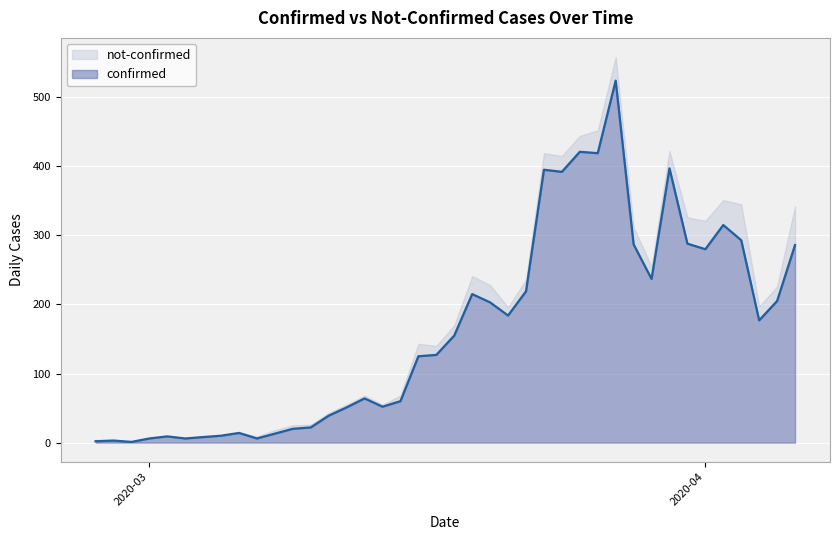

What is the smallest value displayed?

1